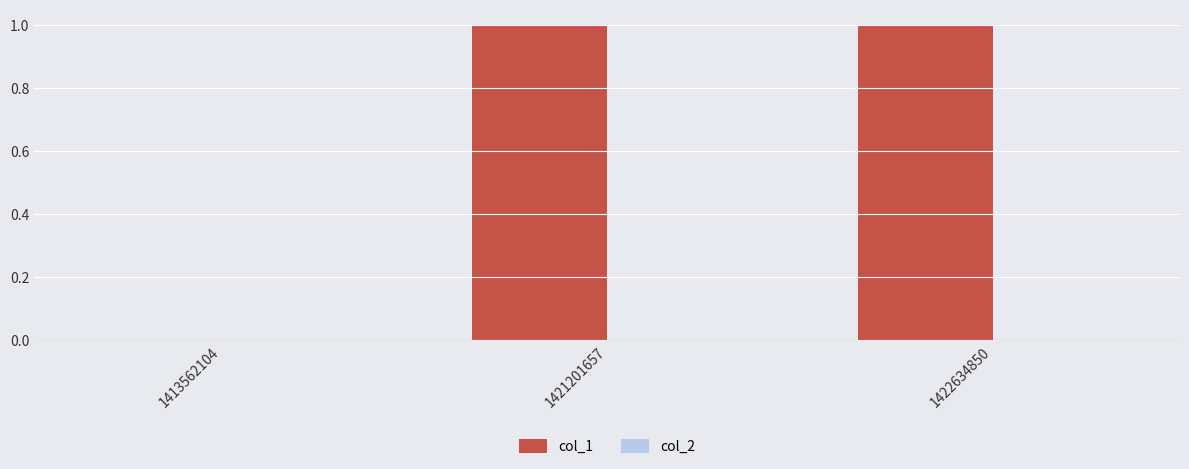

True or false: the data shows 1 at 1422634850.

True